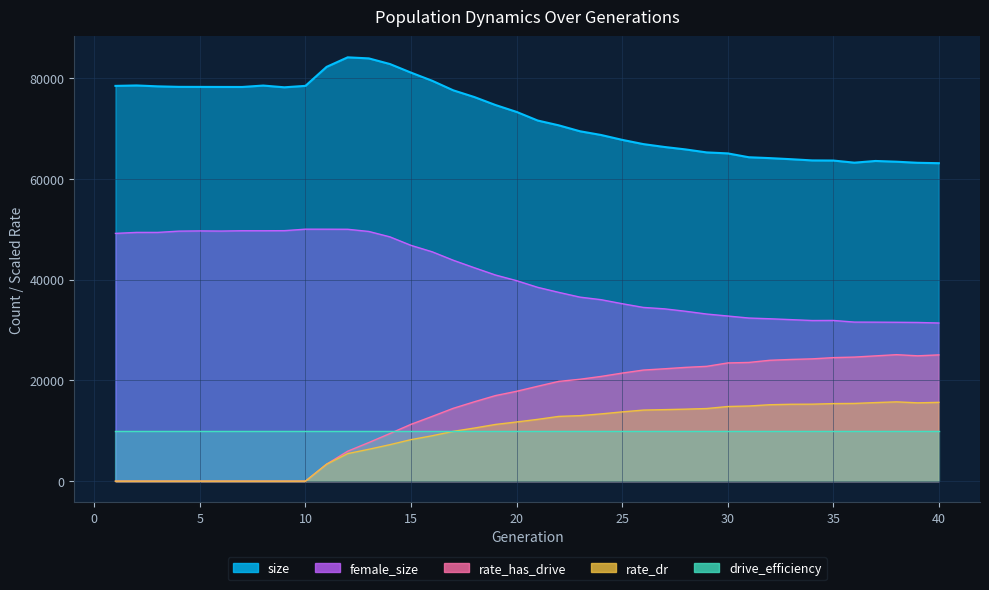

Count the number of categories in the chart.

40